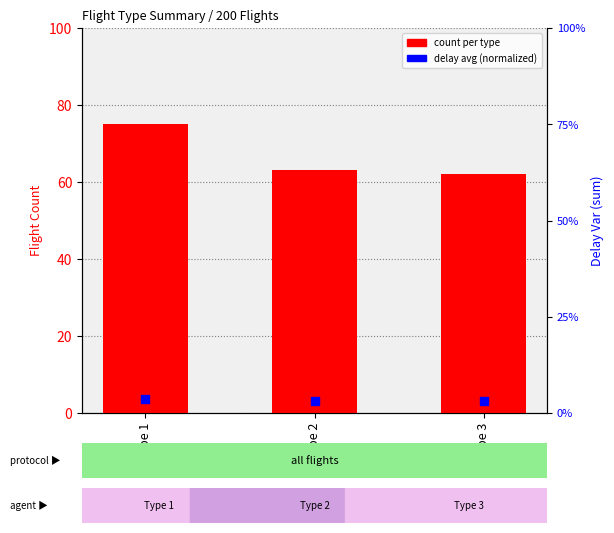

What is the change in value from Type 2 to Type 3?

-1